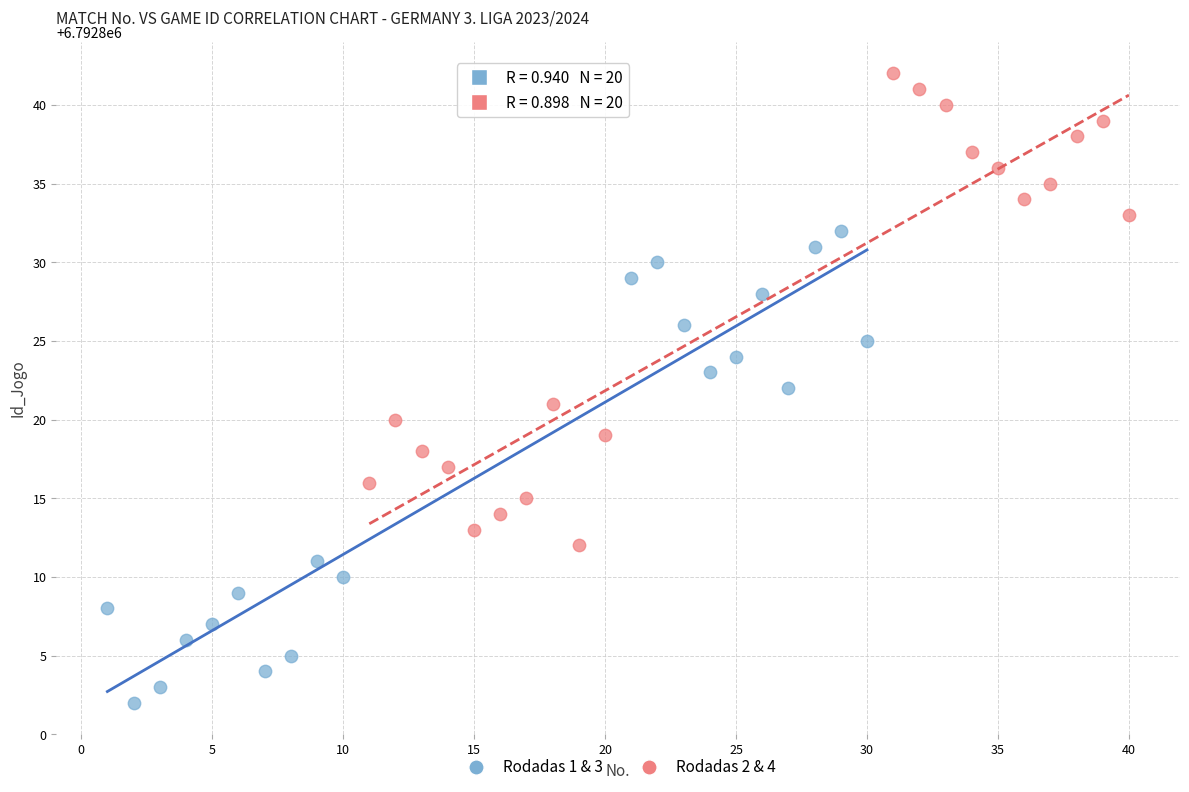

What are all the series names shown in the legend?

Rodadas 1 & 3, Rodadas 2 & 4